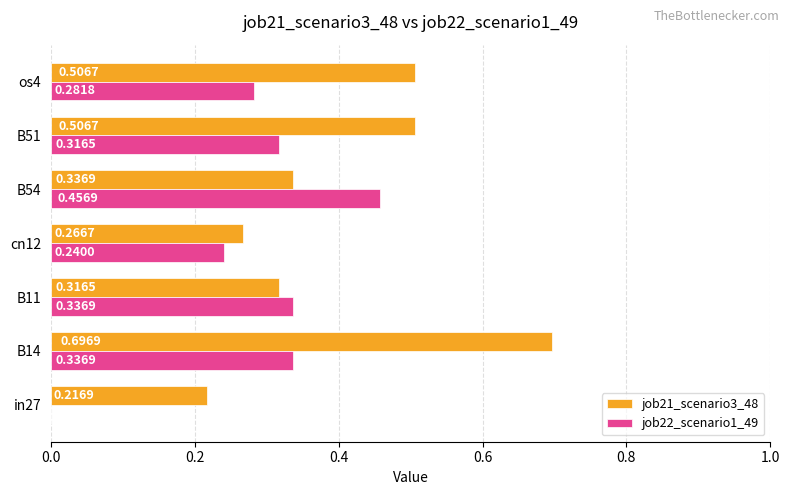

Which series has the largest range (max minus min)?

job21_scenario3_48